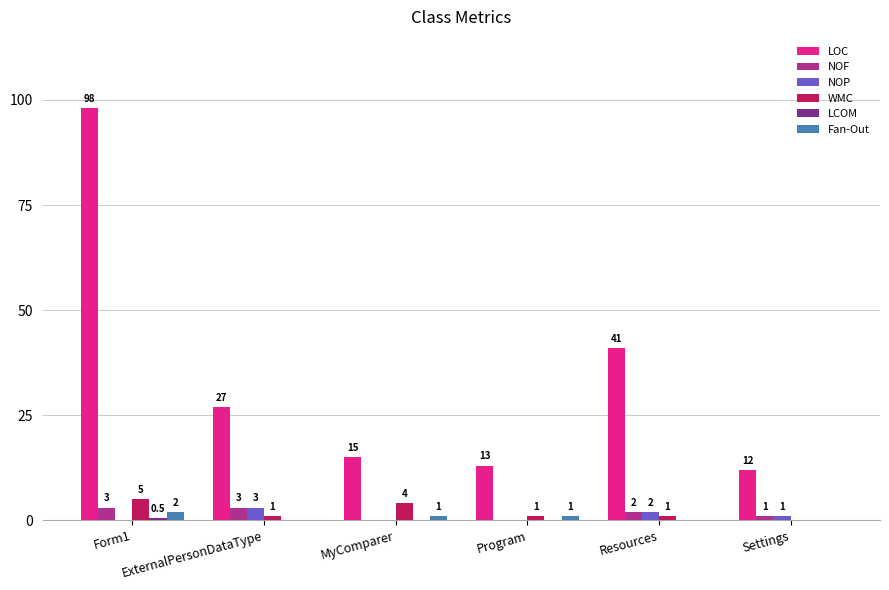

Which series has the largest total across all categories?

LOC